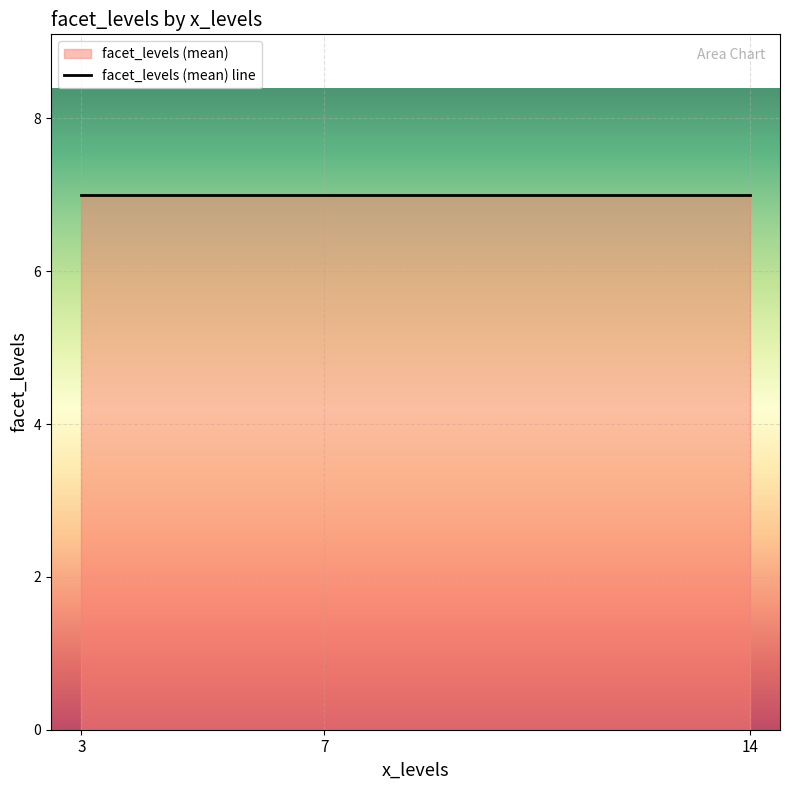

Where is the first local minimum?

7